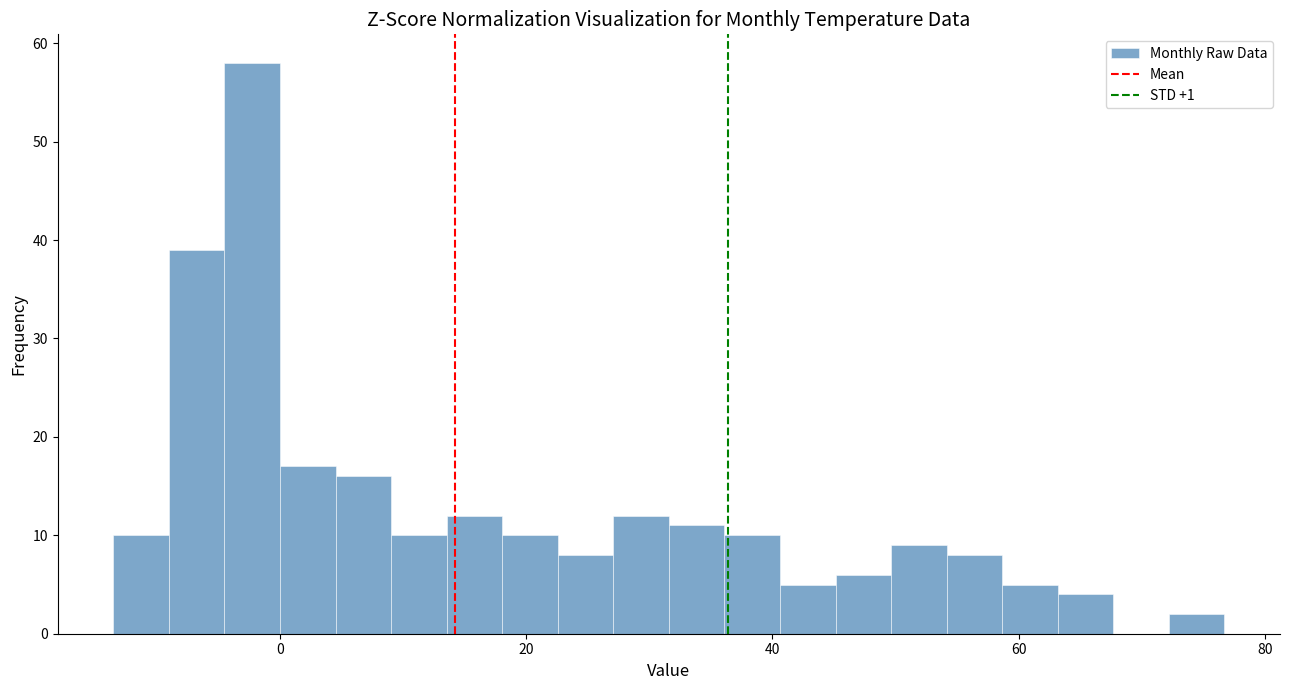

Around what value on the x-axis is the tallest bar? Give the approximate position of its centre, as read against the axis.

-2